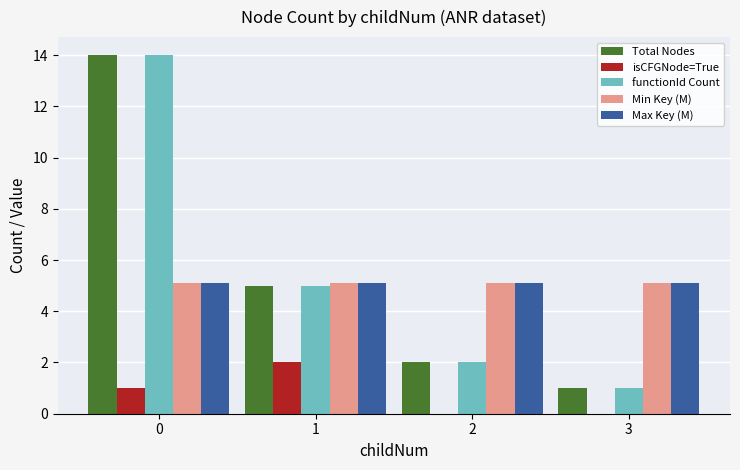

Reading right to left, what are all the values shown in this chart?

Total Nodes: 3=1.0	2=2.0	1=5.0	0=14.0
isCFGNode=True: 3=0.0	2=0.0	1=2.0	0=1.0
functionId Count: 3=1.0	2=2.0	1=5.0	0=14.0
Min Key (M): 3=5.1	2=5.1	1=5.1	0=5.1
Max Key (M): 3=5.1	2=5.1	1=5.1	0=5.1